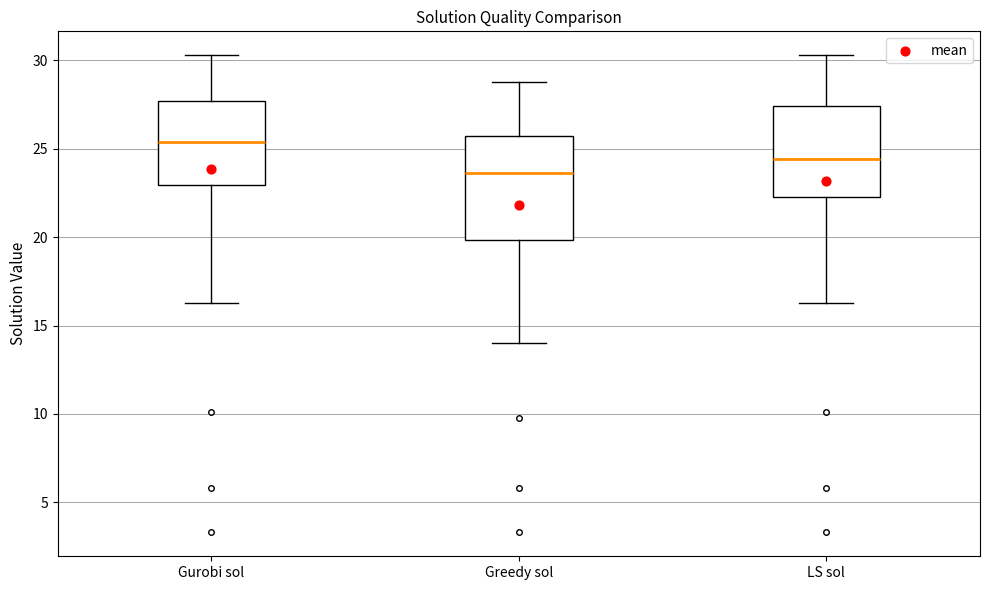

Comparing the boxes themselves (not the whiskers), which one is the tallest?

Greedy sol